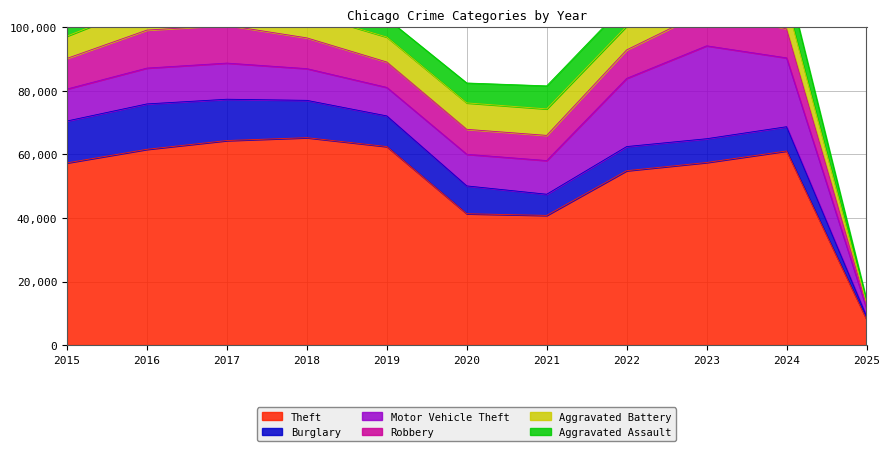

Where does the Burglary series first go above 8758?

2015